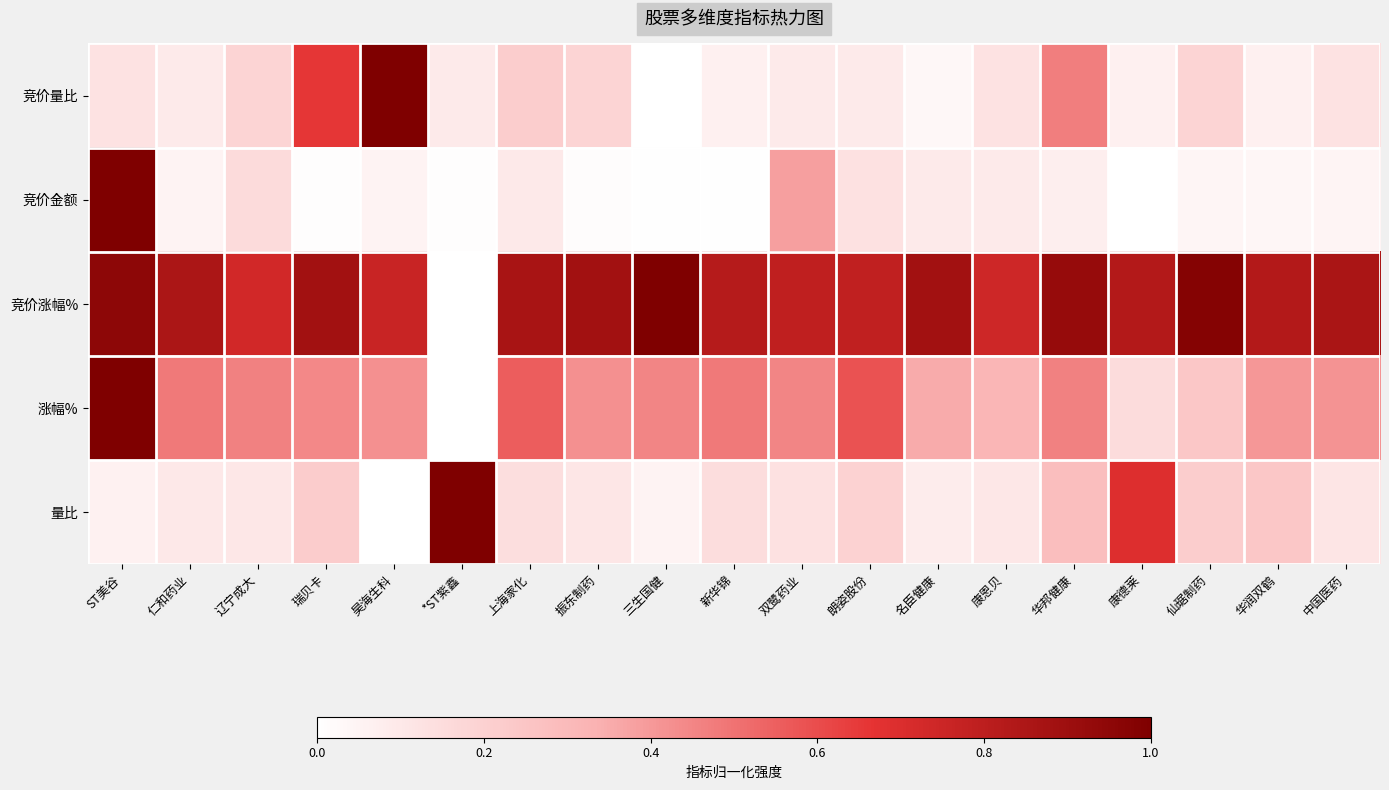

Reading left to right, transcribe all the data shown in this chart.

竞价量比: ST美谷=0.1	仁和药业=0.1	辽宁成大=0.2	瑞贝卡=0.7	昊海生科=1.0	*ST紫鑫=0.1	上海家化=0.2	振东制药=0.2	三生国健=0.0	新华锦=0.1	双鹭药业=0.1	朗姿股份=0.1	名臣健康=0.0	康恩贝=0.1	华邦健康=0.5	康德莱=0.1	仙琚制药=0.2	华润双鹤=0.1	中国医药=0.1
竞价金额: ST美谷=1.0	仁和药业=0.1	辽宁成大=0.2	瑞贝卡=0.0	昊海生科=0.1	*ST紫鑫=0.0	上海家化=0.1	振东制药=0.0	三生国健=0.0	新华锦=0.0	双鹭药业=0.4	朗姿股份=0.1	名臣健康=0.1	康恩贝=0.1	华邦健康=0.1	康德莱=0.0	仙琚制药=0.0	华润双鹤=0.0	中国医药=0.1
竞价涨幅%: ST美谷=1.0	仁和药业=0.9	辽宁成大=0.7	瑞贝卡=0.9	昊海生科=0.8	*ST紫鑫=0.0	上海家化=0.9	振东制药=0.9	三生国健=1.0	新华锦=0.8	双鹭药业=0.8	朗姿股份=0.8	名臣健康=0.9	康恩贝=0.7	华邦健康=0.9	康德莱=0.8	仙琚制药=1.0	华润双鹤=0.8	中国医药=0.9
涨幅%: ST美谷=1.0	仁和药业=0.5	辽宁成大=0.5	瑞贝卡=0.4	昊海生科=0.4	*ST紫鑫=0.0	上海家化=0.6	振东制药=0.4	三生国健=0.5	新华锦=0.5	双鹭药业=0.5	朗姿股份=0.6	名臣健康=0.4	康恩贝=0.3	华邦健康=0.5	康德莱=0.2	仙琚制药=0.2	华润双鹤=0.4	中国医药=0.4
量比: ST美谷=0.1	仁和药业=0.1	辽宁成大=0.1	瑞贝卡=0.2	昊海生科=0.0	*ST紫鑫=1.0	上海家化=0.1	振东制药=0.1	三生国健=0.1	新华锦=0.1	双鹭药业=0.1	朗姿股份=0.2	名臣健康=0.1	康恩贝=0.1	华邦健康=0.3	康德莱=0.7	仙琚制药=0.2	华润双鹤=0.2	中国医药=0.1